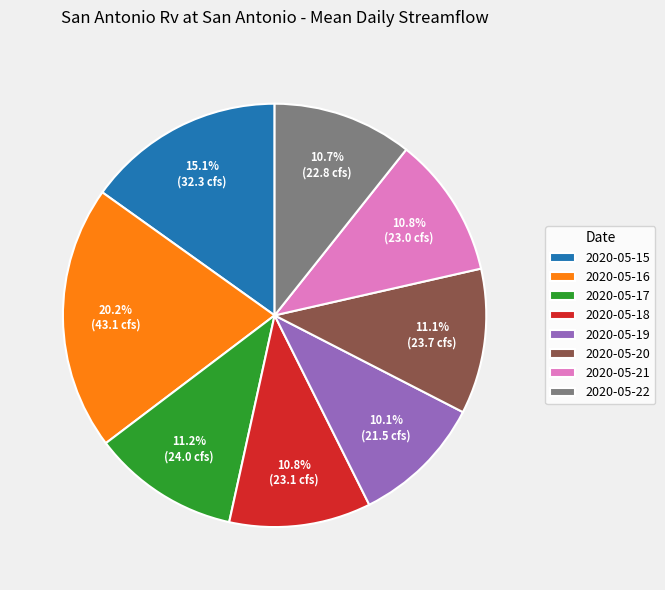

What percentage is NOT represented by 2020-05-18?

89.2%